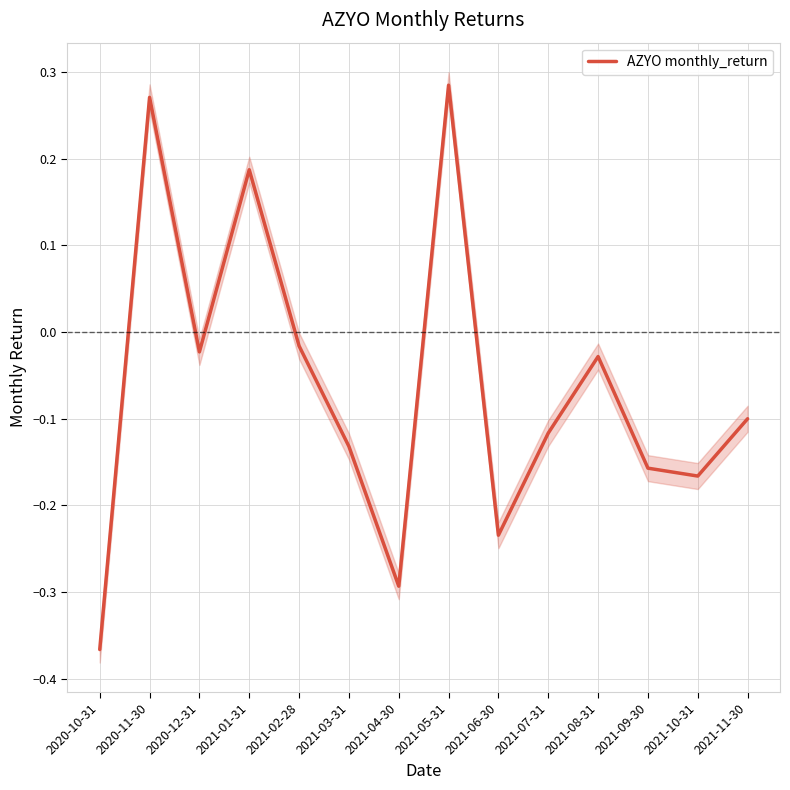

At which category does the chart reach its peak across all series?

2021-05-31